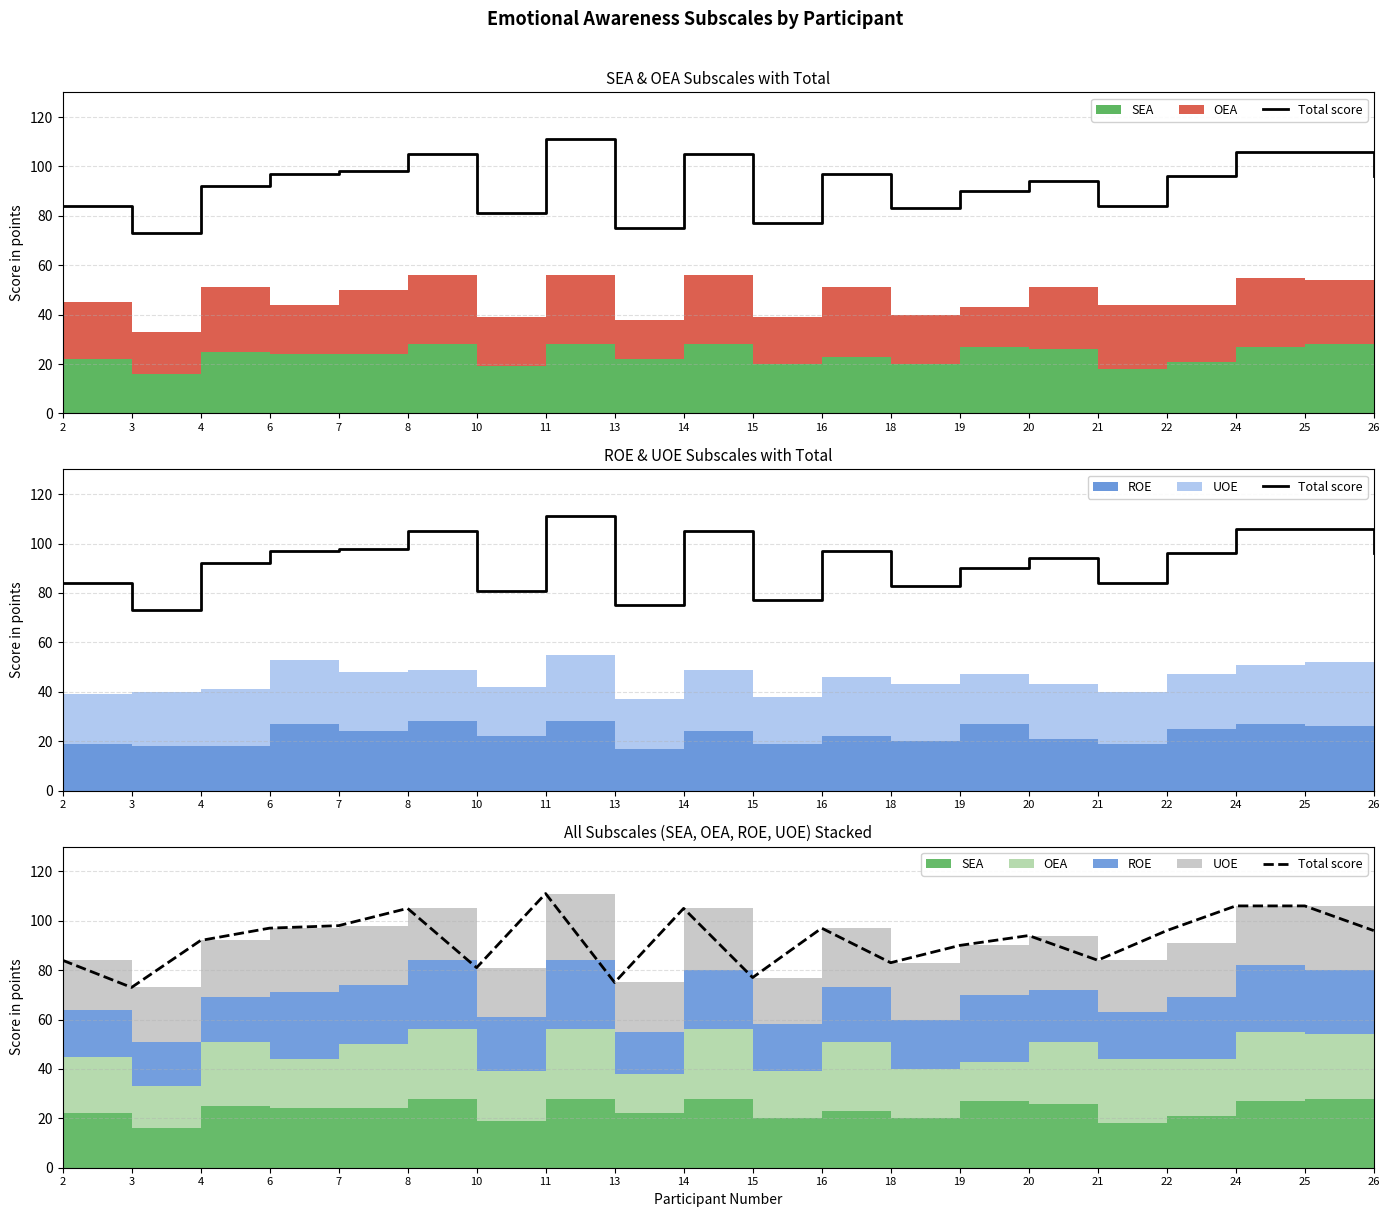

Which has a higher value, 10 or 2?

2